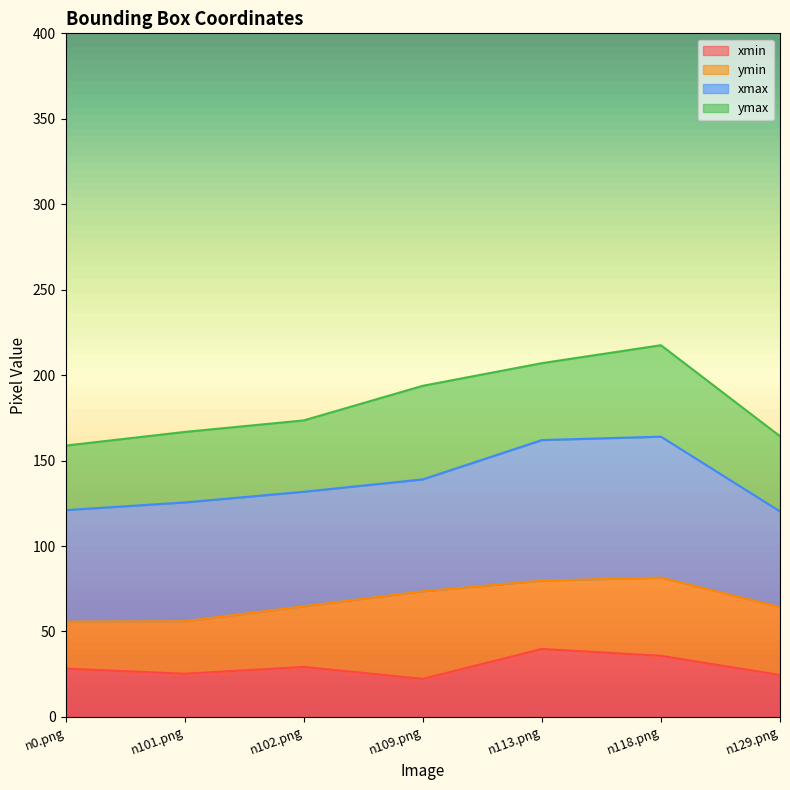

What is the maximum value for xmin?

39.8